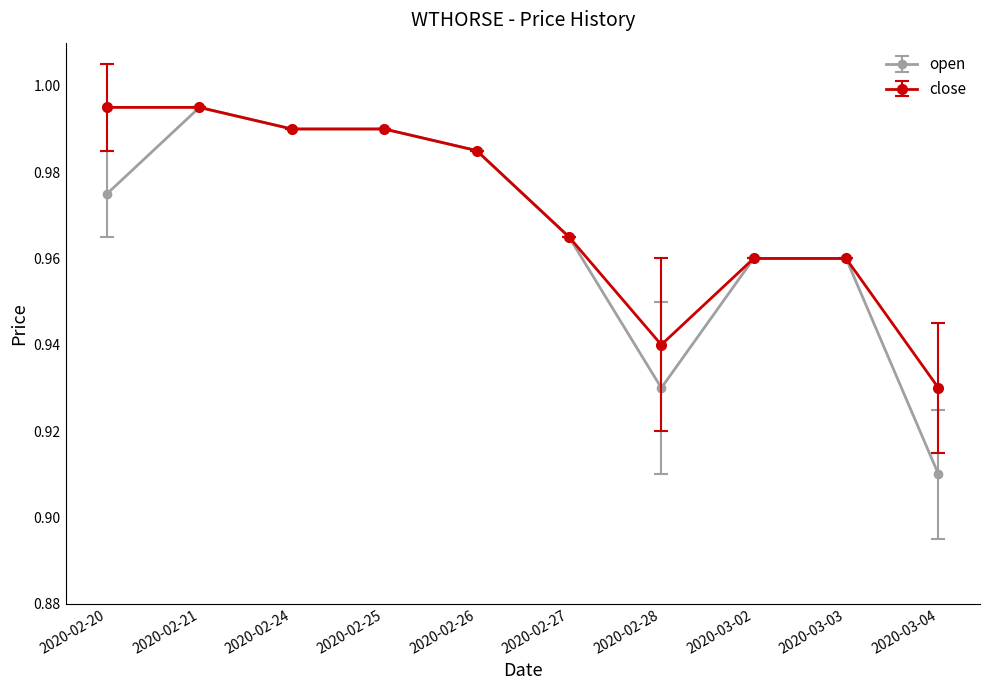

True or false: open has more than 0 points higher than both neighbors.

True